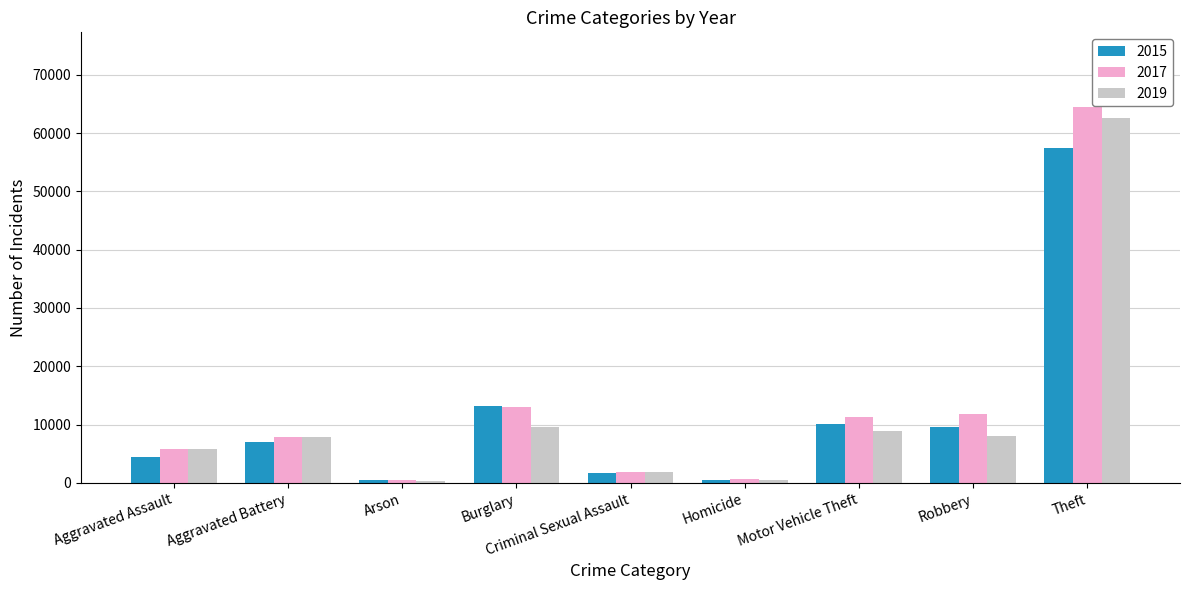

How many bars are there in each group?

3